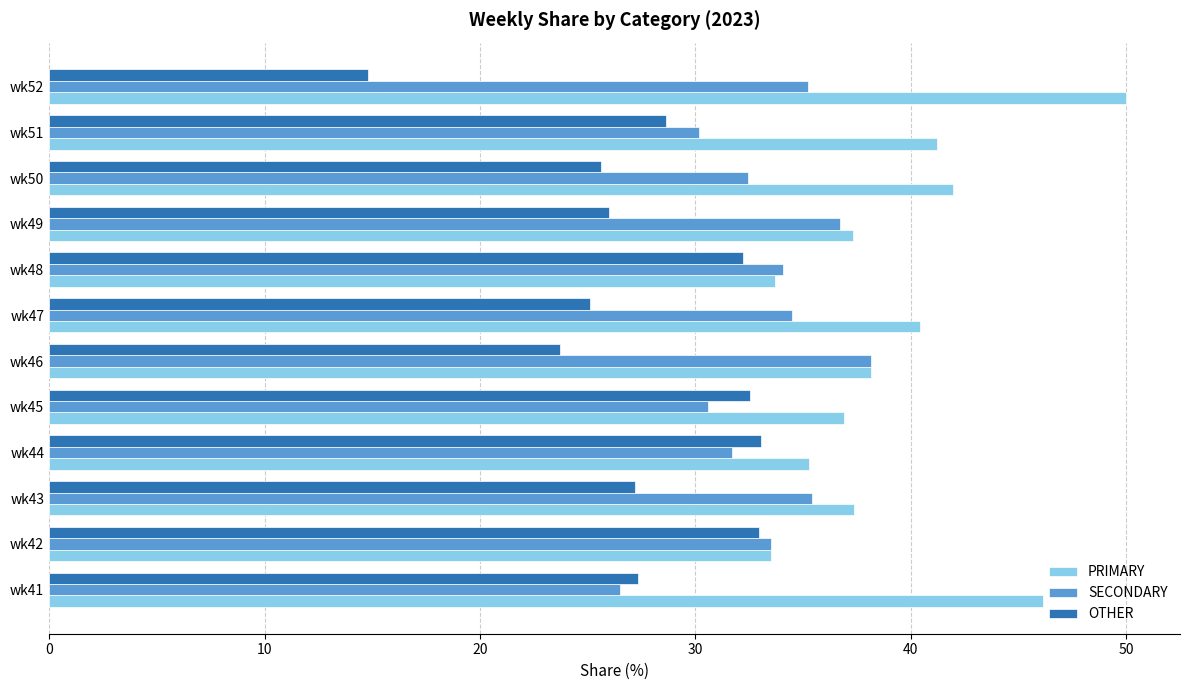

Where is OTHER nearest to the value 23?

wk46